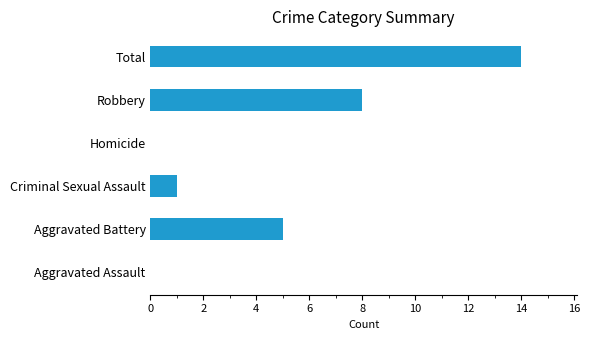

What value does the data have at Robbery?

8